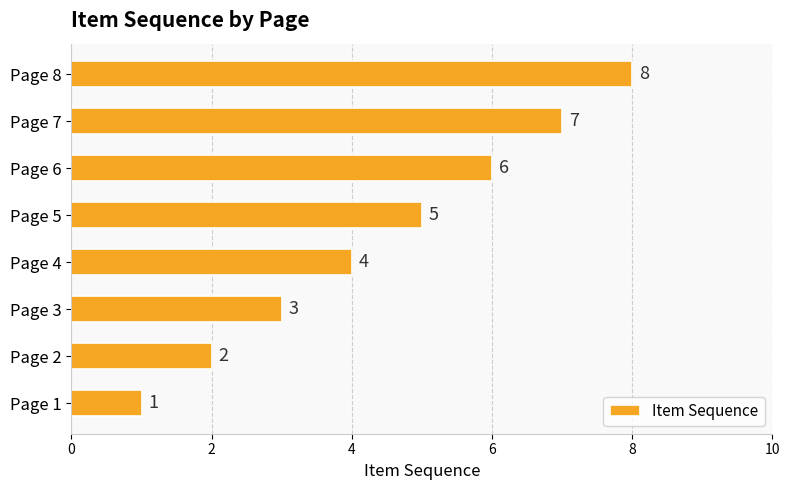

What is the difference between the maximum and minimum values?

7